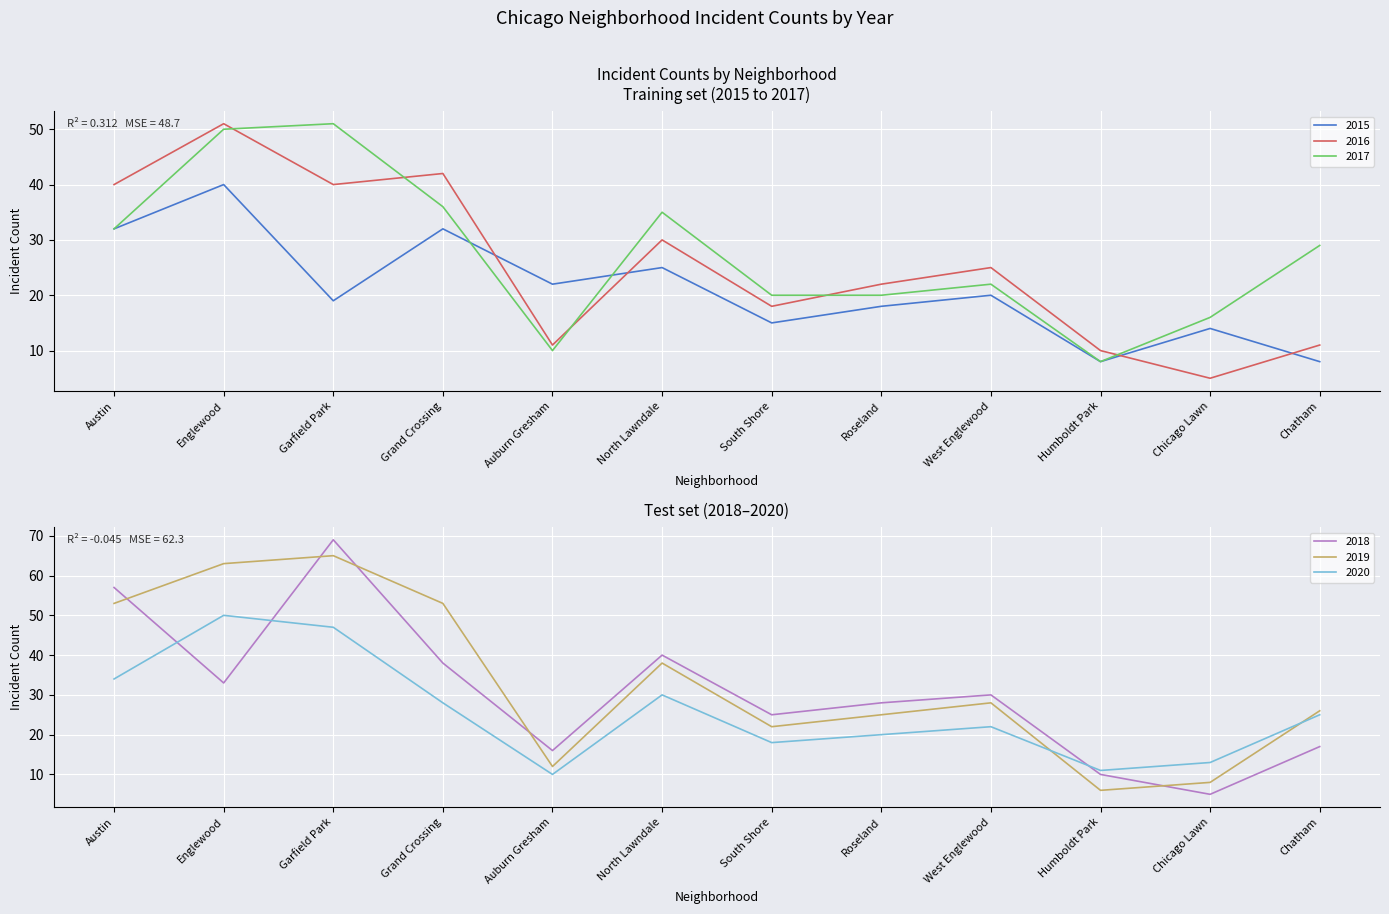

In 2016, how many points are higher than both neighbors (excluding endpoints)?

4